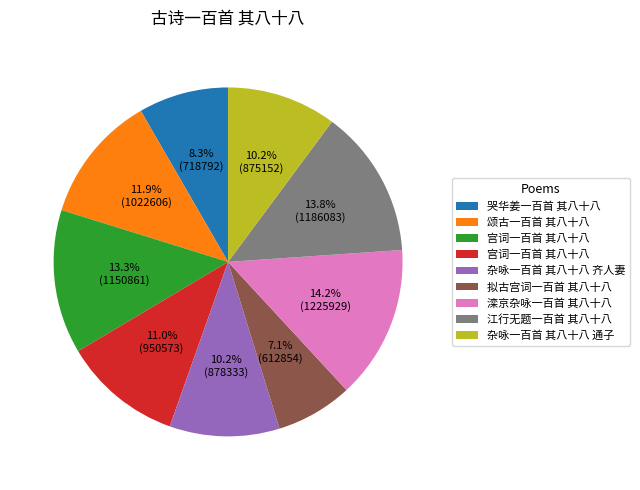

Does any single category account for the majority?

No